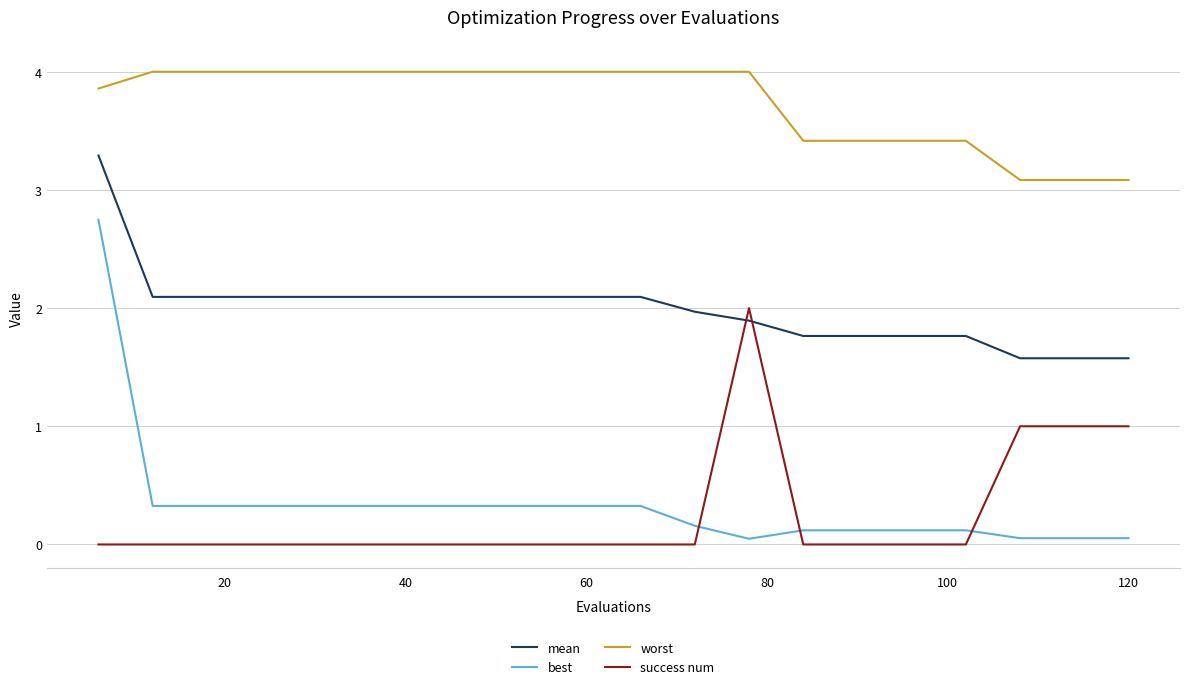

Which series has the largest range (max minus min)?

best